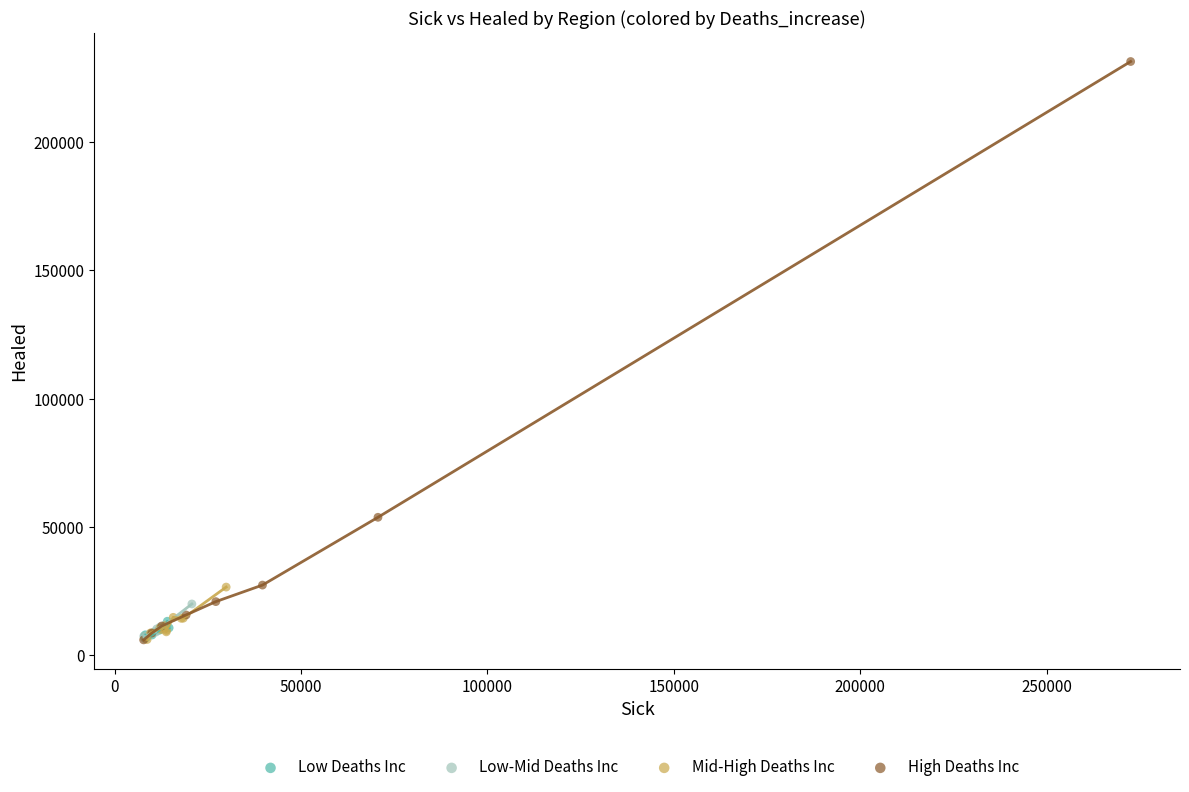

Which series contains the highest Y value?

High Deaths Inc